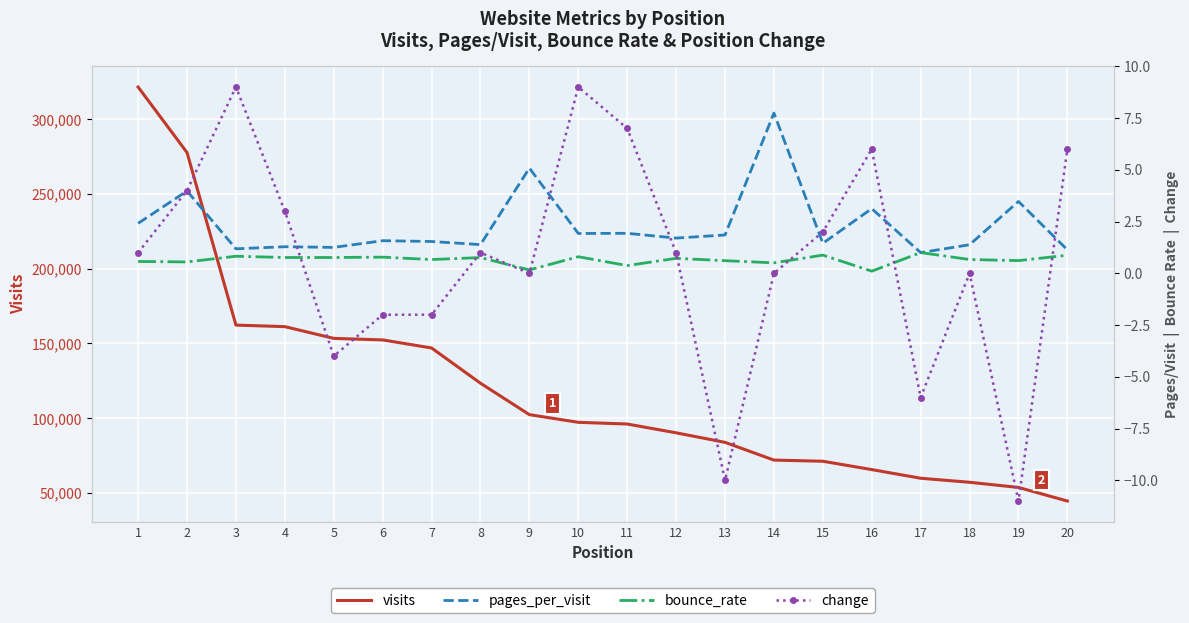

True or false: visits has more than 2 points higher than both neighbors.

False